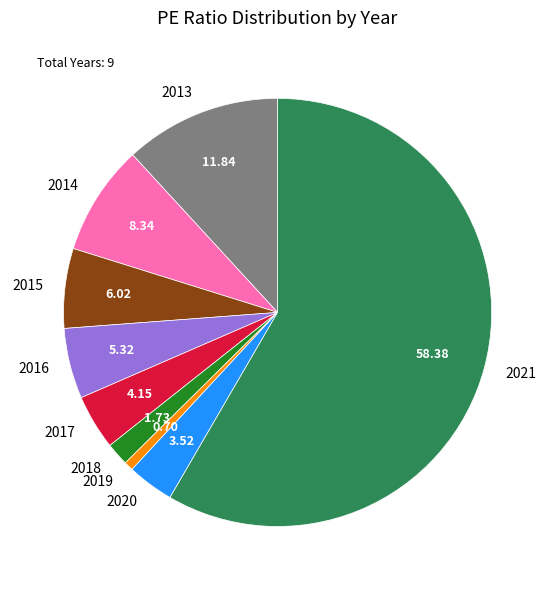

Which has a higher value, 2015 or 2021?

2021